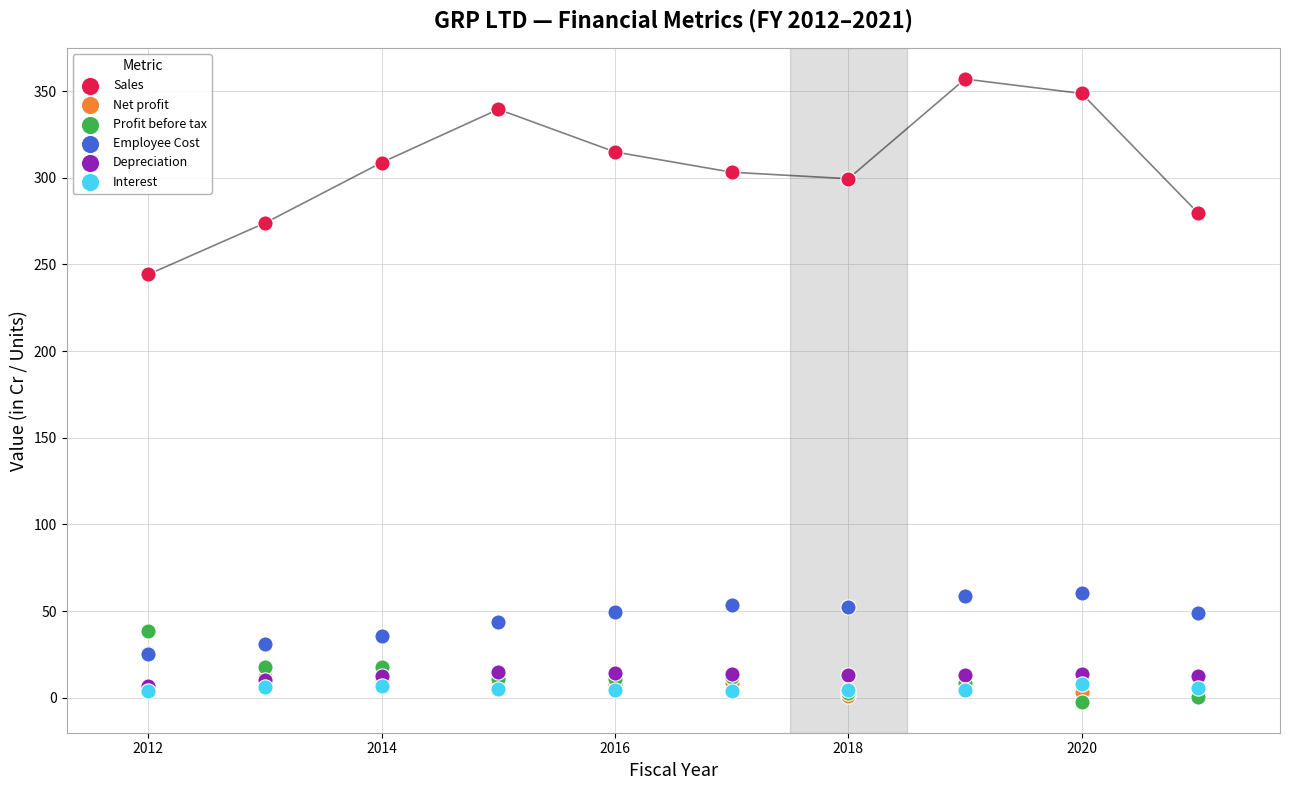

Which series has the widest spread of Y values?

Sales